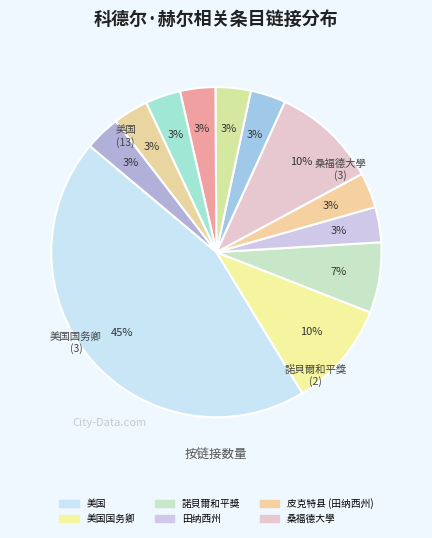

How many slices are in this pie chart?

12